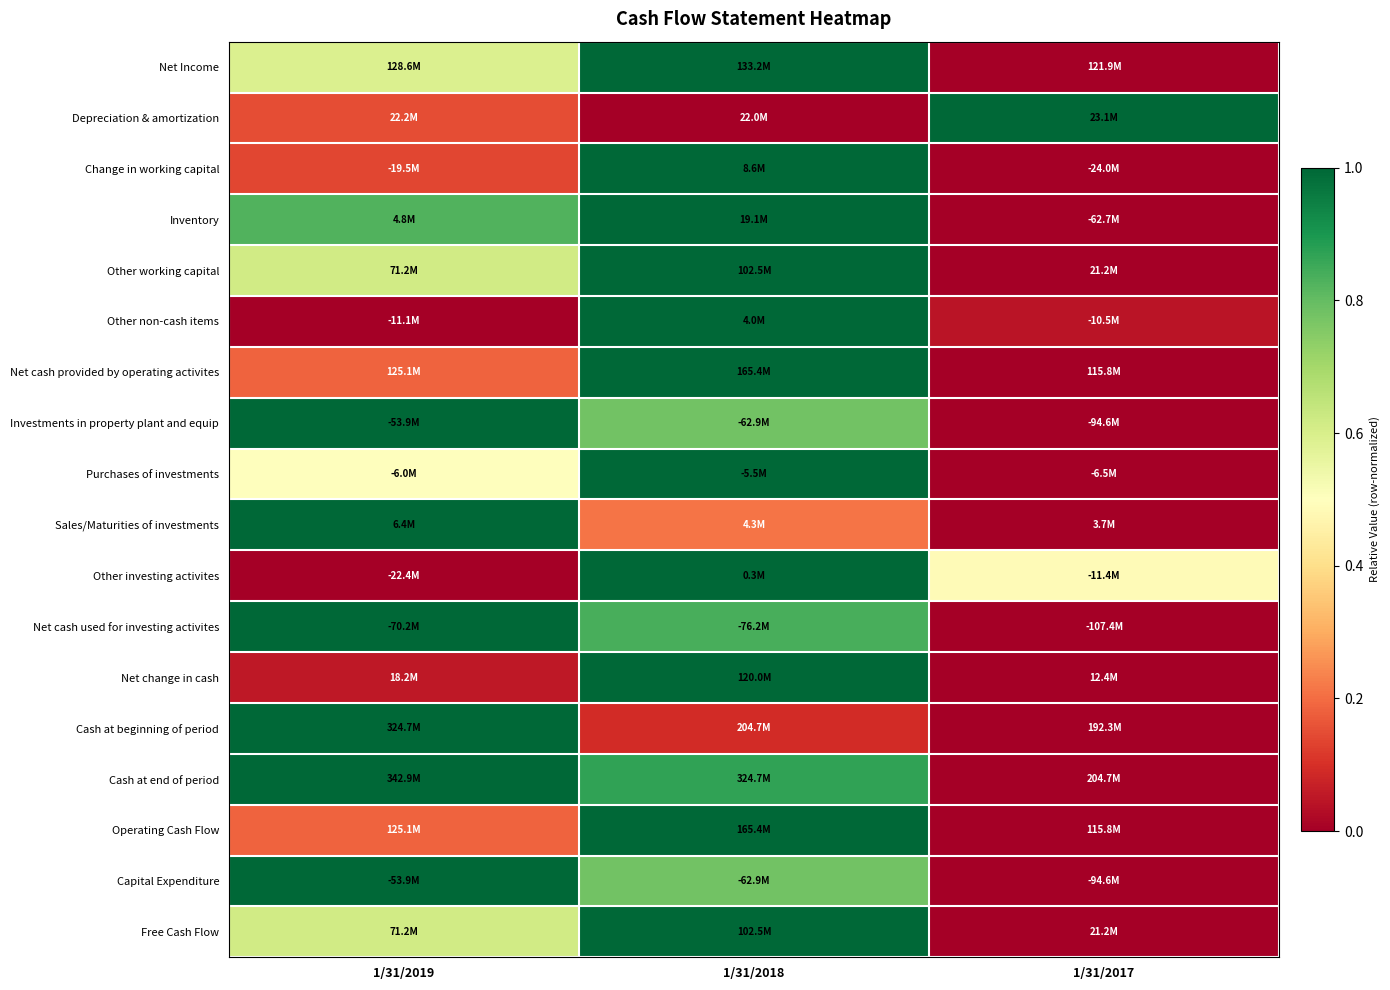

At which category is the sum across all series the highest?

1/31/2018